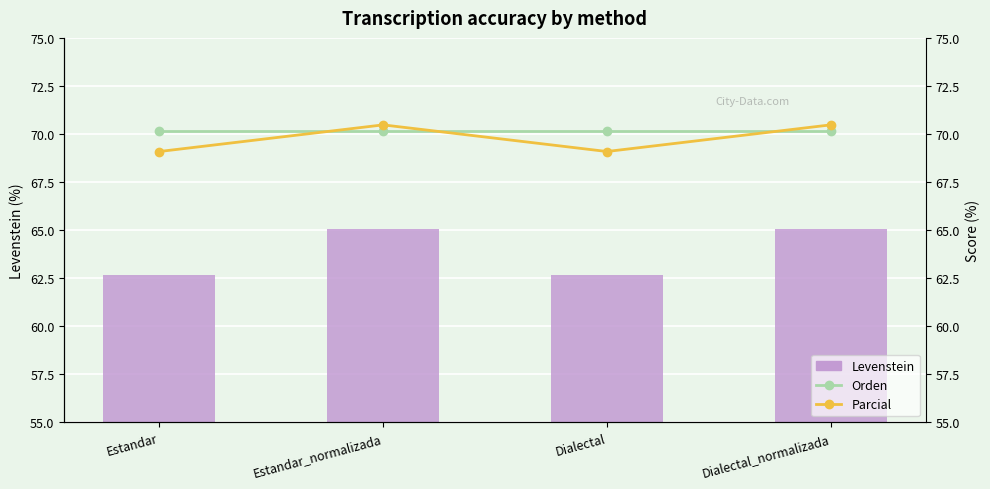

Reading left to right, transcribe all the data shown in this chart.

Levenstein: 62.7	65.1	62.7	65.1
Orden: 70.2	70.2	70.2	70.2
Parcial: 69.1	70.5	69.1	70.5